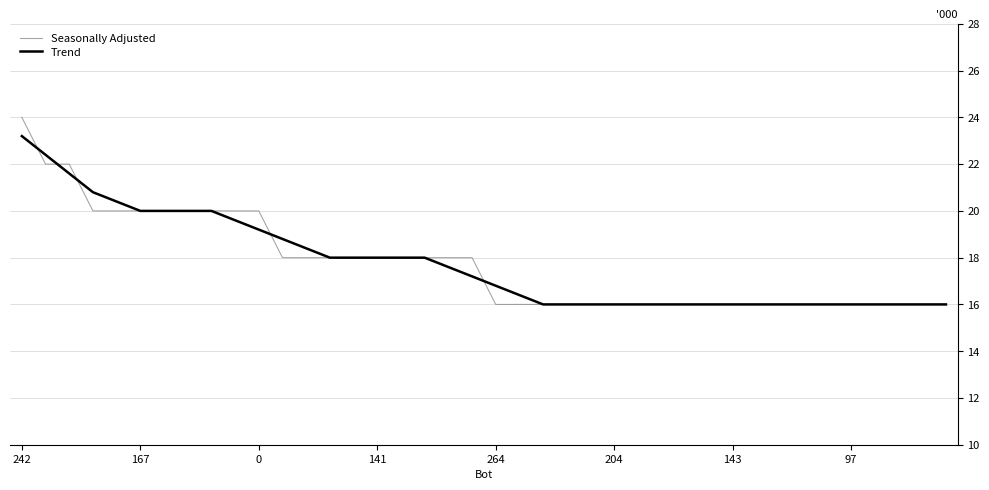

What is the smallest value displayed?

16.0